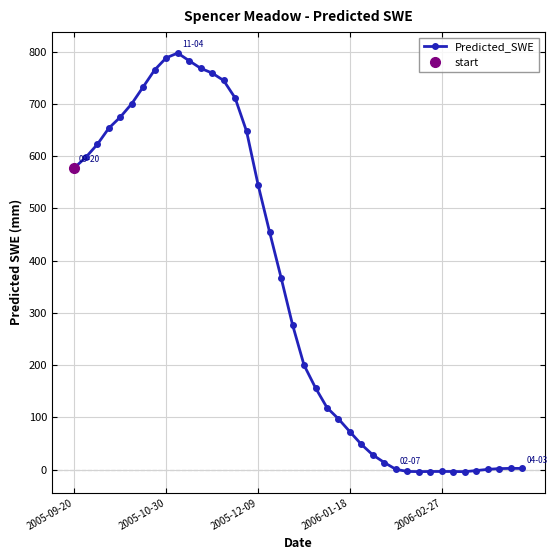

How many values in the Predicted_SWE series exceed 277?

20